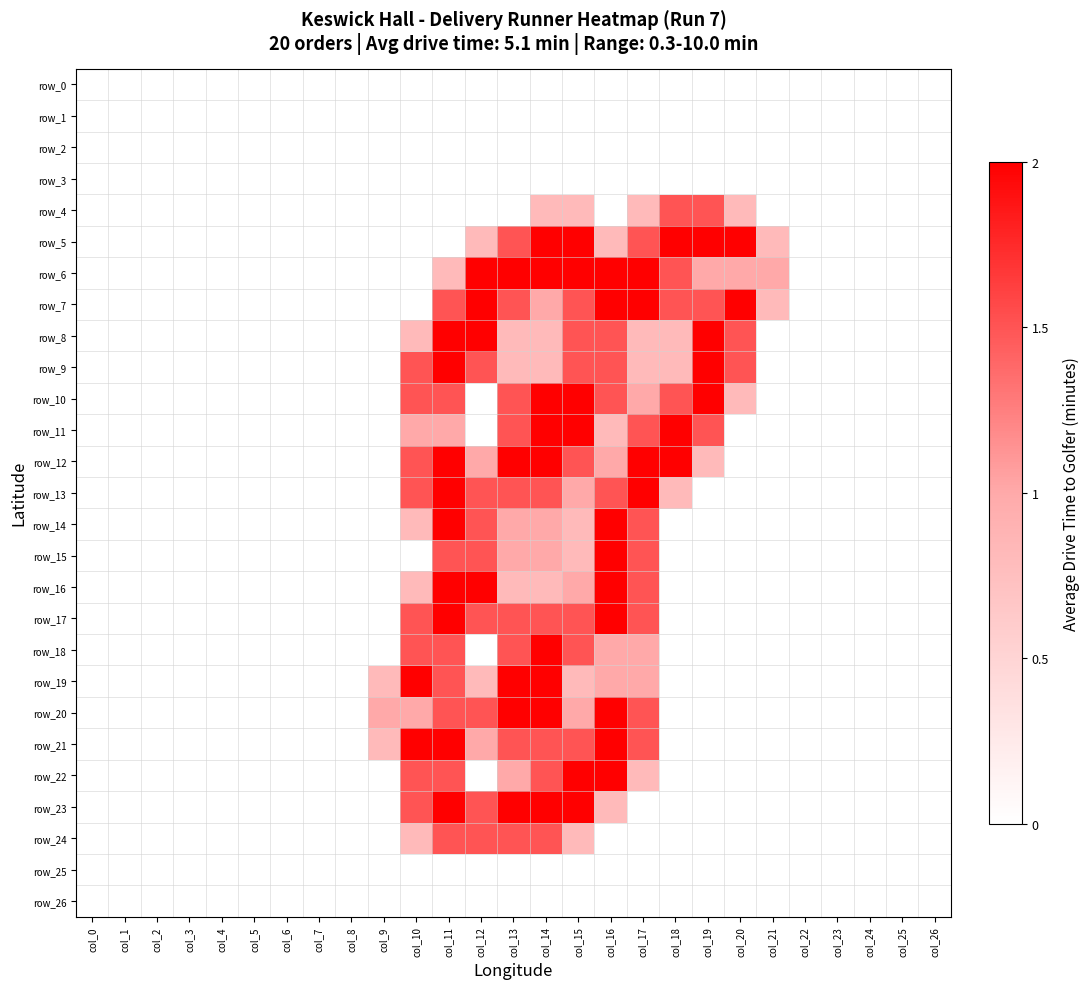

Reading left to right, what are all the values shown in this chart?

row_0: col_0=0.0	col_1=0.0	col_2=0.0	col_3=0.0	col_4=0.0	col_5=0.0	col_6=0.0	col_7=0.0	col_8=0.0	col_9=0.0	col_10=0.0	col_11=0.0	col_12=0.0	col_13=0.0	col_14=0.0	col_15=0.0	col_16=0.0	col_17=0.0	col_18=0.0	col_19=0.0	col_20=0.0	col_21=0.0	col_22=0.0	col_23=0.0	col_24=0.0	col_25=0.0	col_26=0.0
row_1: col_0=0.0	col_1=0.0	col_2=0.0	col_3=0.0	col_4=0.0	col_5=0.0	col_6=0.0	col_7=0.0	col_8=0.0	col_9=0.0	col_10=0.0	col_11=0.0	col_12=0.0	col_13=0.0	col_14=0.0	col_15=0.0	col_16=0.0	col_17=0.0	col_18=0.0	col_19=0.0	col_20=0.0	col_21=0.0	col_22=0.0	col_23=0.0	col_24=0.0	col_25=0.0	col_26=0.0
row_2: col_0=0.0	col_1=0.0	col_2=0.0	col_3=0.0	col_4=0.0	col_5=0.0	col_6=0.0	col_7=0.0	col_8=0.0	col_9=0.0	col_10=0.0	col_11=0.0	col_12=0.0	col_13=0.0	col_14=0.0	col_15=0.0	col_16=0.0	col_17=0.0	col_18=0.0	col_19=0.0	col_20=0.0	col_21=0.0	col_22=0.0	col_23=0.0	col_24=0.0	col_25=0.0	col_26=0.0
row_3: col_0=0.0	col_1=0.0	col_2=0.0	col_3=0.0	col_4=0.0	col_5=0.0	col_6=0.0	col_7=0.0	col_8=0.0	col_9=0.0	col_10=0.0	col_11=0.0	col_12=0.0	col_13=0.0	col_14=0.0	col_15=0.0	col_16=0.0	col_17=0.0	col_18=0.0	col_19=0.0	col_20=0.0	col_21=0.0	col_22=0.0	col_23=0.0	col_24=0.0	col_25=0.0	col_26=0.0
row_4: col_0=0.0	col_1=0.0	col_2=0.0	col_3=0.0	col_4=0.0	col_5=0.0	col_6=0.0	col_7=0.0	col_8=0.0	col_9=0.0	col_10=0.0	col_11=0.0	col_12=0.0	col_13=0.0	col_14=0.8	col_15=0.8	col_16=0.0	col_17=0.8	col_18=1.5	col_19=1.5	col_20=0.8	col_21=0.0	col_22=0.0	col_23=0.0	col_24=0.0	col_25=0.0	col_26=0.0
row_5: col_0=0.0	col_1=0.0	col_2=0.0	col_3=0.0	col_4=0.0	col_5=0.0	col_6=0.0	col_7=0.0	col_8=0.0	col_9=0.0	col_10=0.0	col_11=0.0	col_12=0.8	col_13=1.5	col_14=2.0	col_15=2.0	col_16=0.8	col_17=1.5	col_18=2.0	col_19=2.0	col_20=2.0	col_21=0.8	col_22=0.0	col_23=0.0	col_24=0.0	col_25=0.0	col_26=0.0
row_6: col_0=0.0	col_1=0.0	col_2=0.0	col_3=0.0	col_4=0.0	col_5=0.0	col_6=0.0	col_7=0.0	col_8=0.0	col_9=0.0	col_10=0.0	col_11=0.8	col_12=2.0	col_13=2.0	col_14=2.0	col_15=2.0	col_16=2.0	col_17=2.0	col_18=1.5	col_19=1.0	col_20=1.0	col_21=1.0	col_22=0.0	col_23=0.0	col_24=0.0	col_25=0.0	col_26=0.0
row_7: col_0=0.0	col_1=0.0	col_2=0.0	col_3=0.0	col_4=0.0	col_5=0.0	col_6=0.0	col_7=0.0	col_8=0.0	col_9=0.0	col_10=0.0	col_11=1.5	col_12=2.0	col_13=1.5	col_14=1.0	col_15=1.5	col_16=2.0	col_17=2.0	col_18=1.5	col_19=1.5	col_20=2.0	col_21=0.8	col_22=0.0	col_23=0.0	col_24=0.0	col_25=0.0	col_26=0.0
row_8: col_0=0.0	col_1=0.0	col_2=0.0	col_3=0.0	col_4=0.0	col_5=0.0	col_6=0.0	col_7=0.0	col_8=0.0	col_9=0.0	col_10=0.8	col_11=2.0	col_12=2.0	col_13=0.8	col_14=0.8	col_15=1.5	col_16=1.5	col_17=0.8	col_18=0.8	col_19=2.0	col_20=1.5	col_21=0.0	col_22=0.0	col_23=0.0	col_24=0.0	col_25=0.0	col_26=0.0
row_9: col_0=0.0	col_1=0.0	col_2=0.0	col_3=0.0	col_4=0.0	col_5=0.0	col_6=0.0	col_7=0.0	col_8=0.0	col_9=0.0	col_10=1.5	col_11=2.0	col_12=1.5	col_13=0.8	col_14=0.8	col_15=1.5	col_16=1.5	col_17=0.8	col_18=0.8	col_19=2.0	col_20=1.5	col_21=0.0	col_22=0.0	col_23=0.0	col_24=0.0	col_25=0.0	col_26=0.0
row_10: col_0=0.0	col_1=0.0	col_2=0.0	col_3=0.0	col_4=0.0	col_5=0.0	col_6=0.0	col_7=0.0	col_8=0.0	col_9=0.0	col_10=1.5	col_11=1.5	col_12=0.0	col_13=1.5	col_14=2.0	col_15=2.0	col_16=1.5	col_17=1.0	col_18=1.5	col_19=2.0	col_20=0.8	col_21=0.0	col_22=0.0	col_23=0.0	col_24=0.0	col_25=0.0	col_26=0.0
row_11: col_0=0.0	col_1=0.0	col_2=0.0	col_3=0.0	col_4=0.0	col_5=0.0	col_6=0.0	col_7=0.0	col_8=0.0	col_9=0.0	col_10=1.0	col_11=1.0	col_12=0.0	col_13=1.5	col_14=2.0	col_15=2.0	col_16=0.8	col_17=1.5	col_18=2.0	col_19=1.5	col_20=0.0	col_21=0.0	col_22=0.0	col_23=0.0	col_24=0.0	col_25=0.0	col_26=0.0
row_12: col_0=0.0	col_1=0.0	col_2=0.0	col_3=0.0	col_4=0.0	col_5=0.0	col_6=0.0	col_7=0.0	col_8=0.0	col_9=0.0	col_10=1.5	col_11=2.0	col_12=1.0	col_13=2.0	col_14=2.0	col_15=1.5	col_16=1.0	col_17=2.0	col_18=2.0	col_19=0.8	col_20=0.0	col_21=0.0	col_22=0.0	col_23=0.0	col_24=0.0	col_25=0.0	col_26=0.0
row_13: col_0=0.0	col_1=0.0	col_2=0.0	col_3=0.0	col_4=0.0	col_5=0.0	col_6=0.0	col_7=0.0	col_8=0.0	col_9=0.0	col_10=1.5	col_11=2.0	col_12=1.5	col_13=1.5	col_14=1.5	col_15=1.0	col_16=1.5	col_17=2.0	col_18=0.8	col_19=0.0	col_20=0.0	col_21=0.0	col_22=0.0	col_23=0.0	col_24=0.0	col_25=0.0	col_26=0.0
row_14: col_0=0.0	col_1=0.0	col_2=0.0	col_3=0.0	col_4=0.0	col_5=0.0	col_6=0.0	col_7=0.0	col_8=0.0	col_9=0.0	col_10=0.8	col_11=2.0	col_12=1.5	col_13=1.0	col_14=1.0	col_15=0.8	col_16=2.0	col_17=1.5	col_18=0.0	col_19=0.0	col_20=0.0	col_21=0.0	col_22=0.0	col_23=0.0	col_24=0.0	col_25=0.0	col_26=0.0
row_15: col_0=0.0	col_1=0.0	col_2=0.0	col_3=0.0	col_4=0.0	col_5=0.0	col_6=0.0	col_7=0.0	col_8=0.0	col_9=0.0	col_10=0.0	col_11=1.5	col_12=1.5	col_13=1.0	col_14=1.0	col_15=0.8	col_16=2.0	col_17=1.5	col_18=0.0	col_19=0.0	col_20=0.0	col_21=0.0	col_22=0.0	col_23=0.0	col_24=0.0	col_25=0.0	col_26=0.0
row_16: col_0=0.0	col_1=0.0	col_2=0.0	col_3=0.0	col_4=0.0	col_5=0.0	col_6=0.0	col_7=0.0	col_8=0.0	col_9=0.0	col_10=0.8	col_11=2.0	col_12=2.0	col_13=0.8	col_14=0.8	col_15=1.0	col_16=2.0	col_17=1.5	col_18=0.0	col_19=0.0	col_20=0.0	col_21=0.0	col_22=0.0	col_23=0.0	col_24=0.0	col_25=0.0	col_26=0.0
row_17: col_0=0.0	col_1=0.0	col_2=0.0	col_3=0.0	col_4=0.0	col_5=0.0	col_6=0.0	col_7=0.0	col_8=0.0	col_9=0.0	col_10=1.5	col_11=2.0	col_12=1.5	col_13=1.5	col_14=1.5	col_15=1.5	col_16=2.0	col_17=1.5	col_18=0.0	col_19=0.0	col_20=0.0	col_21=0.0	col_22=0.0	col_23=0.0	col_24=0.0	col_25=0.0	col_26=0.0
row_18: col_0=0.0	col_1=0.0	col_2=0.0	col_3=0.0	col_4=0.0	col_5=0.0	col_6=0.0	col_7=0.0	col_8=0.0	col_9=0.0	col_10=1.5	col_11=1.5	col_12=0.0	col_13=1.5	col_14=2.0	col_15=1.5	col_16=1.0	col_17=1.0	col_18=0.0	col_19=0.0	col_20=0.0	col_21=0.0	col_22=0.0	col_23=0.0	col_24=0.0	col_25=0.0	col_26=0.0
row_19: col_0=0.0	col_1=0.0	col_2=0.0	col_3=0.0	col_4=0.0	col_5=0.0	col_6=0.0	col_7=0.0	col_8=0.0	col_9=0.8	col_10=2.0	col_11=1.5	col_12=0.8	col_13=2.0	col_14=2.0	col_15=0.8	col_16=1.0	col_17=1.0	col_18=0.0	col_19=0.0	col_20=0.0	col_21=0.0	col_22=0.0	col_23=0.0	col_24=0.0	col_25=0.0	col_26=0.0
row_20: col_0=0.0	col_1=0.0	col_2=0.0	col_3=0.0	col_4=0.0	col_5=0.0	col_6=0.0	col_7=0.0	col_8=0.0	col_9=1.0	col_10=1.0	col_11=1.5	col_12=1.5	col_13=2.0	col_14=2.0	col_15=1.0	col_16=2.0	col_17=1.5	col_18=0.0	col_19=0.0	col_20=0.0	col_21=0.0	col_22=0.0	col_23=0.0	col_24=0.0	col_25=0.0	col_26=0.0
row_21: col_0=0.0	col_1=0.0	col_2=0.0	col_3=0.0	col_4=0.0	col_5=0.0	col_6=0.0	col_7=0.0	col_8=0.0	col_9=0.8	col_10=2.0	col_11=2.0	col_12=1.0	col_13=1.5	col_14=1.5	col_15=1.5	col_16=2.0	col_17=1.5	col_18=0.0	col_19=0.0	col_20=0.0	col_21=0.0	col_22=0.0	col_23=0.0	col_24=0.0	col_25=0.0	col_26=0.0
row_22: col_0=0.0	col_1=0.0	col_2=0.0	col_3=0.0	col_4=0.0	col_5=0.0	col_6=0.0	col_7=0.0	col_8=0.0	col_9=0.0	col_10=1.5	col_11=1.5	col_12=0.0	col_13=1.0	col_14=1.5	col_15=2.0	col_16=2.0	col_17=0.8	col_18=0.0	col_19=0.0	col_20=0.0	col_21=0.0	col_22=0.0	col_23=0.0	col_24=0.0	col_25=0.0	col_26=0.0
row_23: col_0=0.0	col_1=0.0	col_2=0.0	col_3=0.0	col_4=0.0	col_5=0.0	col_6=0.0	col_7=0.0	col_8=0.0	col_9=0.0	col_10=1.5	col_11=2.0	col_12=1.5	col_13=2.0	col_14=2.0	col_15=2.0	col_16=0.8	col_17=0.0	col_18=0.0	col_19=0.0	col_20=0.0	col_21=0.0	col_22=0.0	col_23=0.0	col_24=0.0	col_25=0.0	col_26=0.0
row_24: col_0=0.0	col_1=0.0	col_2=0.0	col_3=0.0	col_4=0.0	col_5=0.0	col_6=0.0	col_7=0.0	col_8=0.0	col_9=0.0	col_10=0.8	col_11=1.5	col_12=1.5	col_13=1.5	col_14=1.5	col_15=0.8	col_16=0.0	col_17=0.0	col_18=0.0	col_19=0.0	col_20=0.0	col_21=0.0	col_22=0.0	col_23=0.0	col_24=0.0	col_25=0.0	col_26=0.0
row_25: col_0=0.0	col_1=0.0	col_2=0.0	col_3=0.0	col_4=0.0	col_5=0.0	col_6=0.0	col_7=0.0	col_8=0.0	col_9=0.0	col_10=0.0	col_11=0.0	col_12=0.0	col_13=0.0	col_14=0.0	col_15=0.0	col_16=0.0	col_17=0.0	col_18=0.0	col_19=0.0	col_20=0.0	col_21=0.0	col_22=0.0	col_23=0.0	col_24=0.0	col_25=0.0	col_26=0.0
row_26: col_0=0.0	col_1=0.0	col_2=0.0	col_3=0.0	col_4=0.0	col_5=0.0	col_6=0.0	col_7=0.0	col_8=0.0	col_9=0.0	col_10=0.0	col_11=0.0	col_12=0.0	col_13=0.0	col_14=0.0	col_15=0.0	col_16=0.0	col_17=0.0	col_18=0.0	col_19=0.0	col_20=0.0	col_21=0.0	col_22=0.0	col_23=0.0	col_24=0.0	col_25=0.0	col_26=0.0